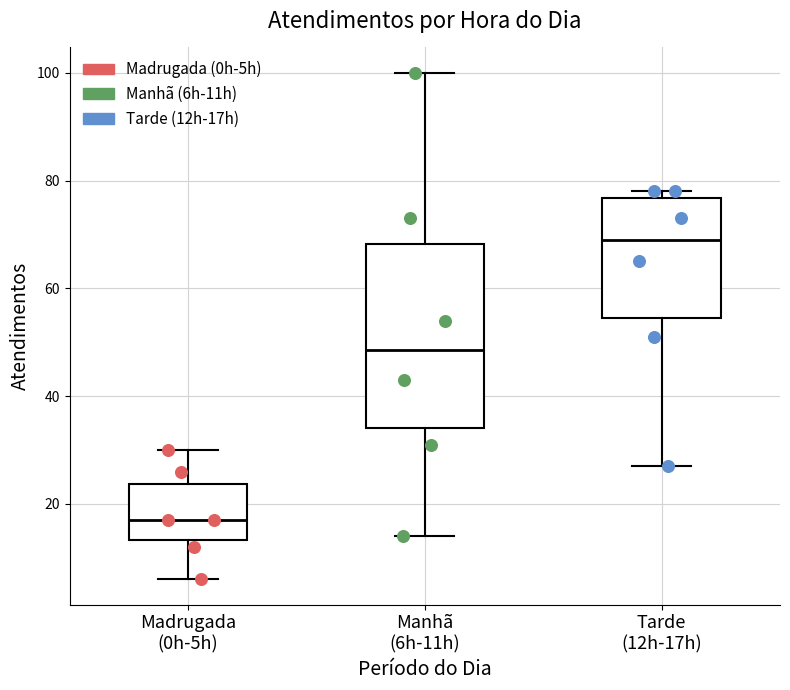

Which box's median line is the highest?

Tarde (12h-17h)